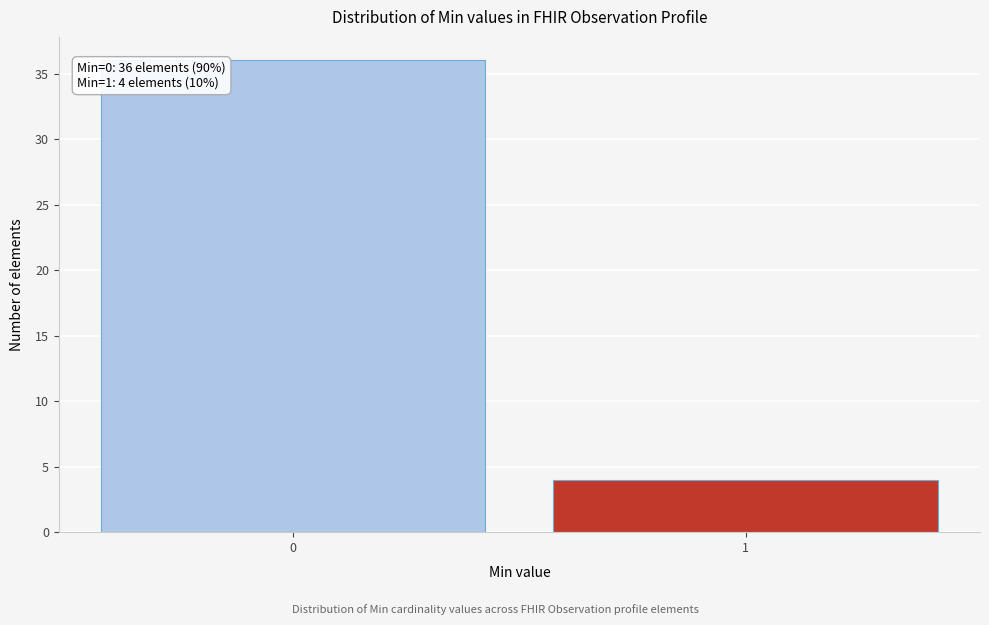

Reading left to right, list all the values displayed in this chart.

36	4